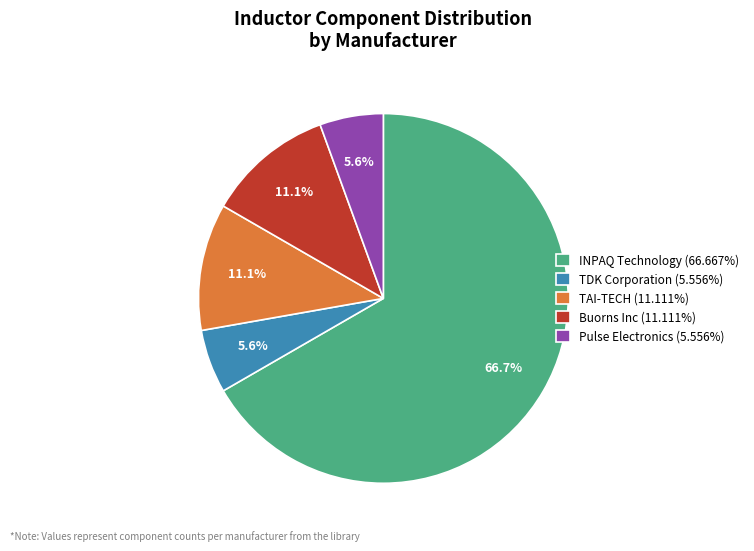

Does any single category account for the majority?

Yes